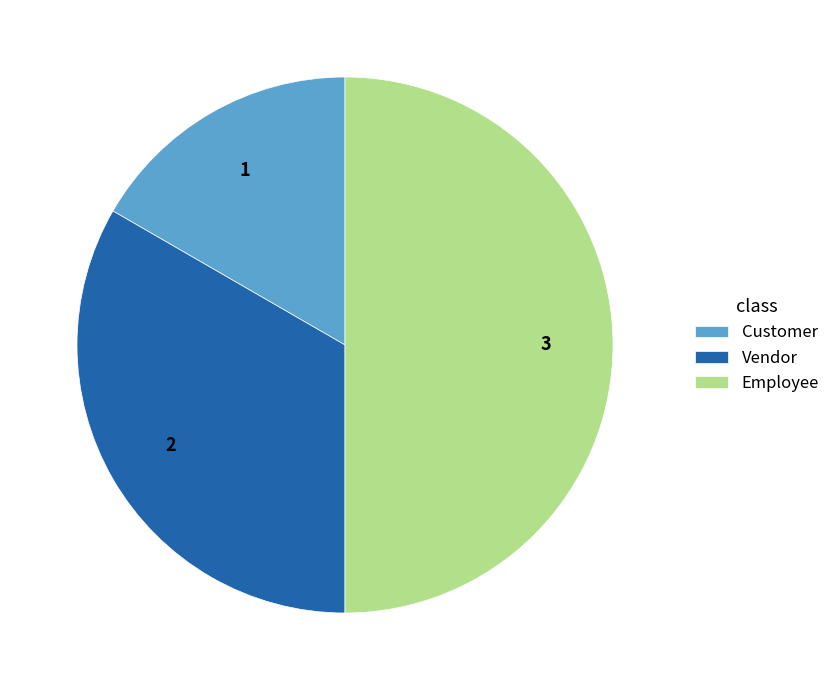

Is the sum of Employee and Customer greater than half?

Yes